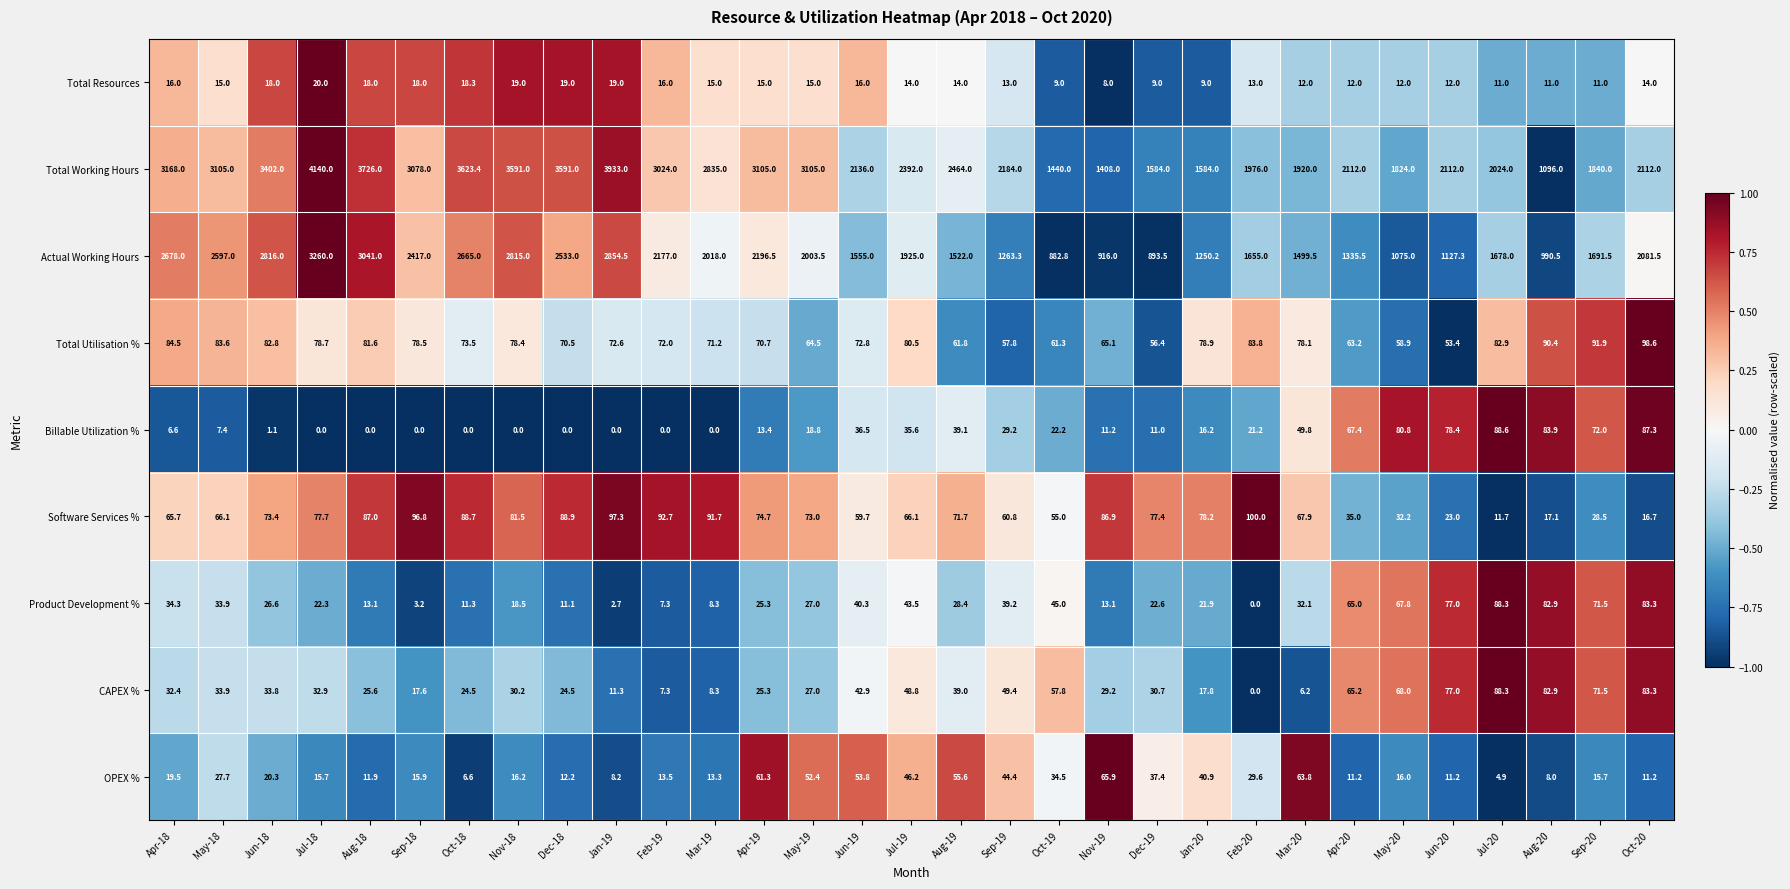

How many distinct data groups are displayed?

9